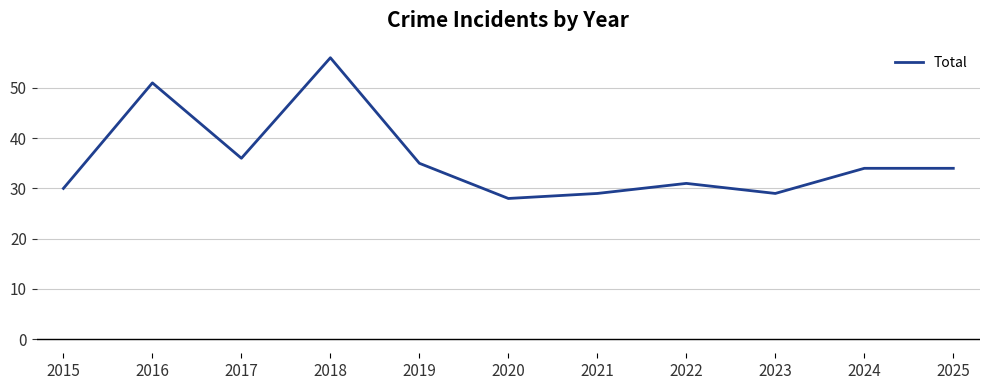

Reading left to right, extract all data points from this chart.

30	51	36	56	35	28	29	31	29	34	34